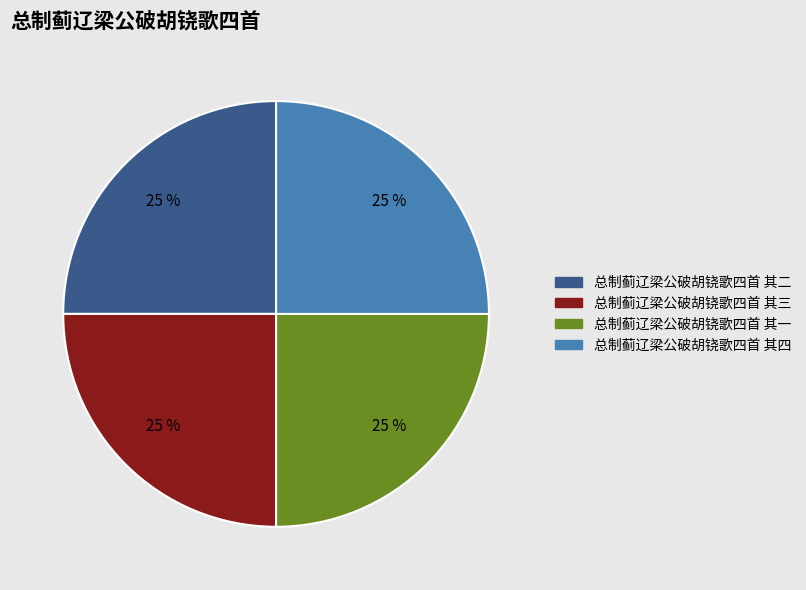

True or false: 总制蓟辽梁公破胡铙歌四首 其一 accounts for 38% of the total.

False